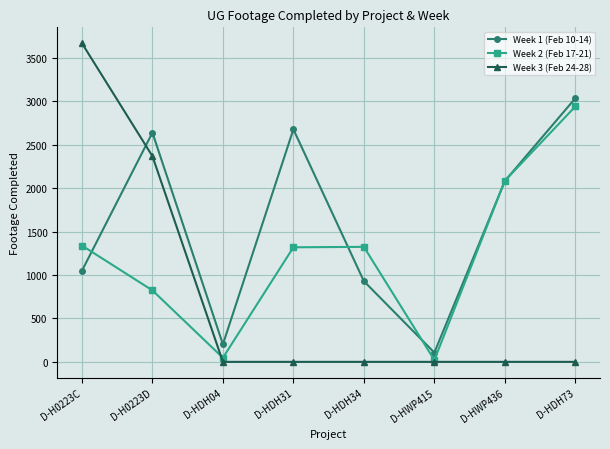

What is the spread (max minus min) of values at D-HDH34?

1324